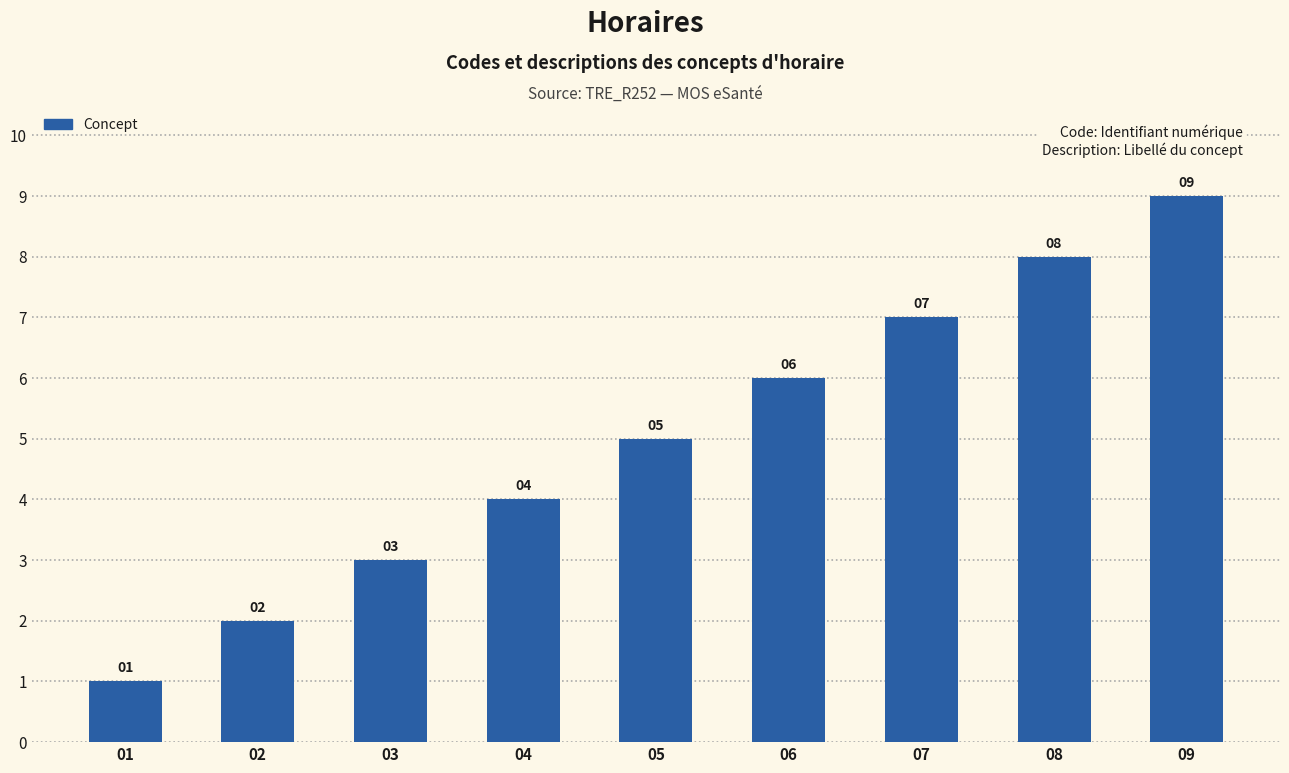

How many bars are there in total?

9